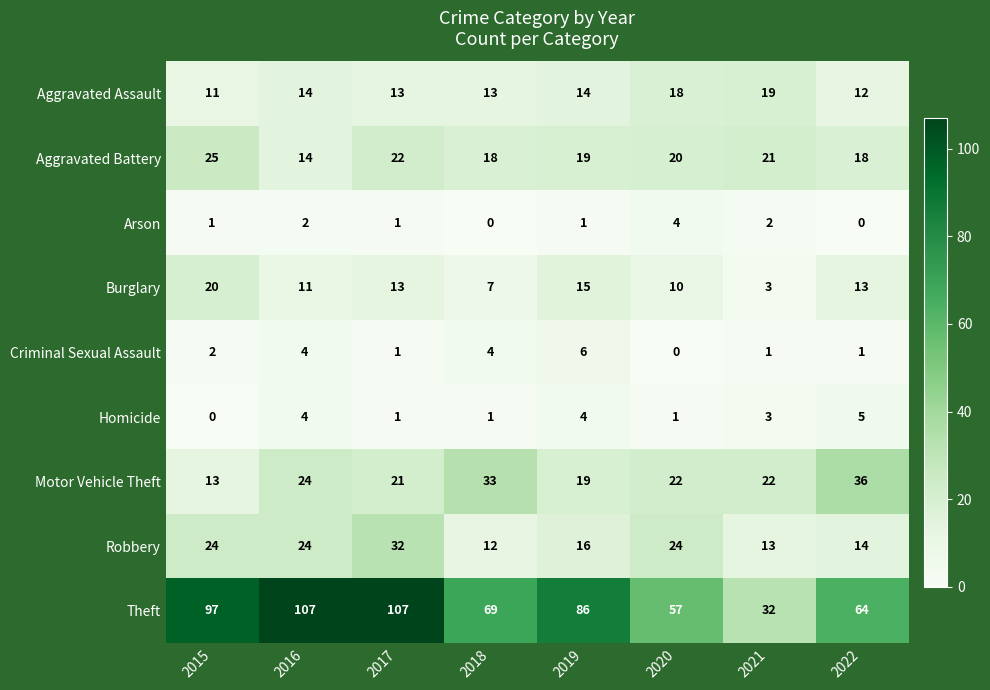

Count the number of categories in the chart.

8